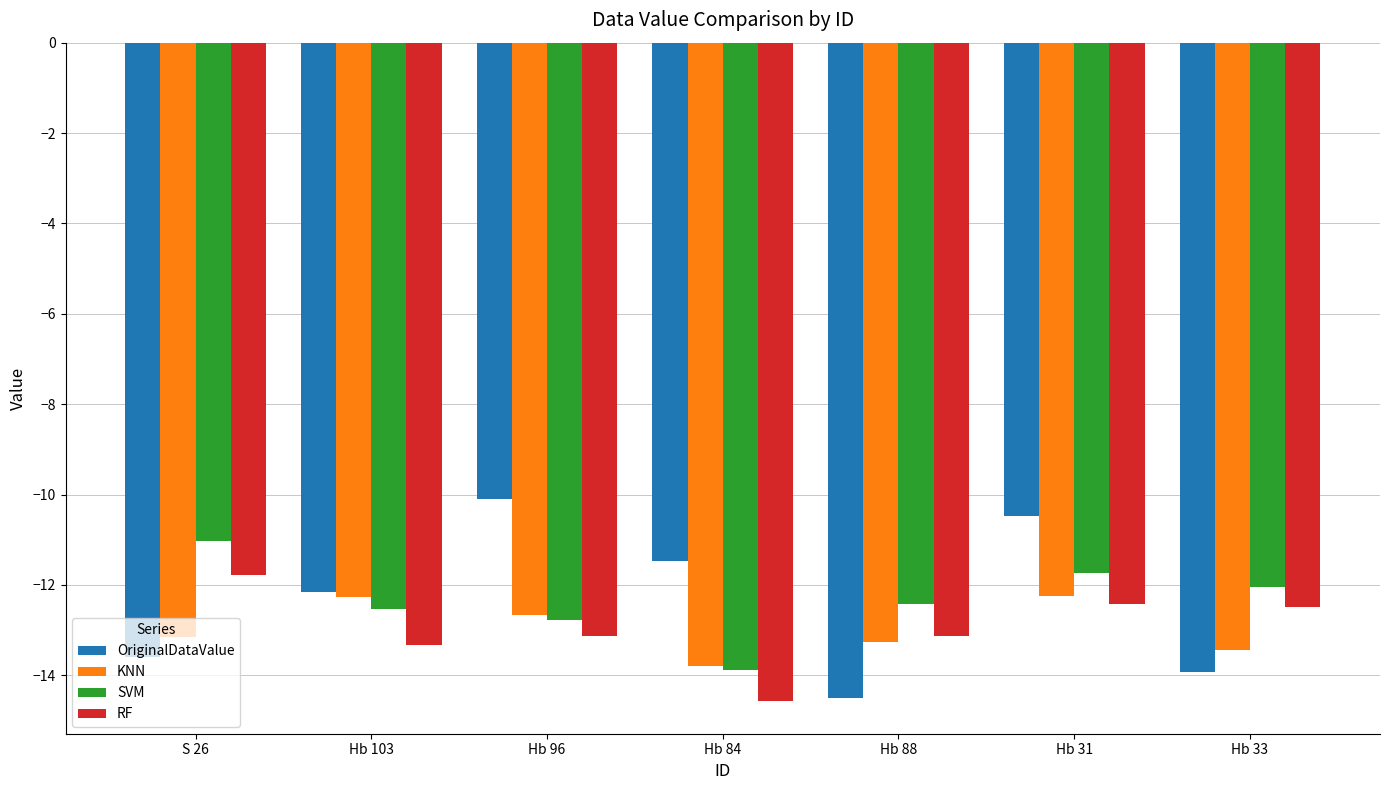

What are all the series names shown in the legend?

OriginalDataValue, KNN, SVM, RF